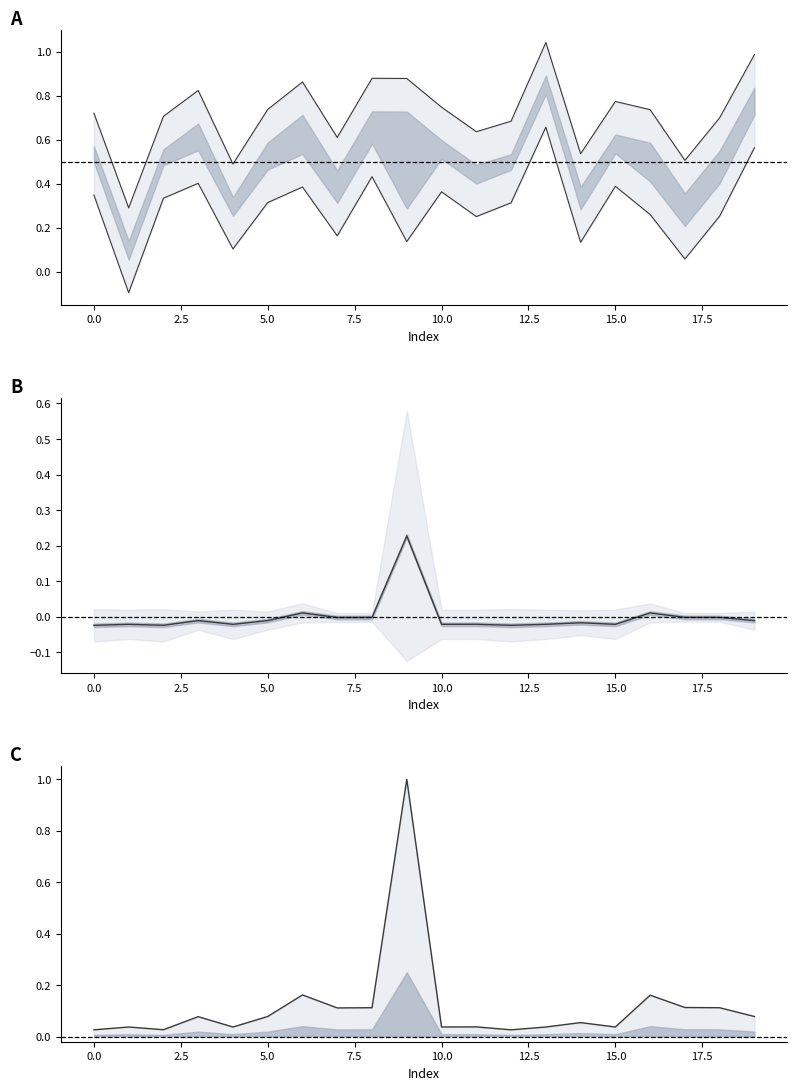

True or false: x1_vals and area_norm cross at least once.

True